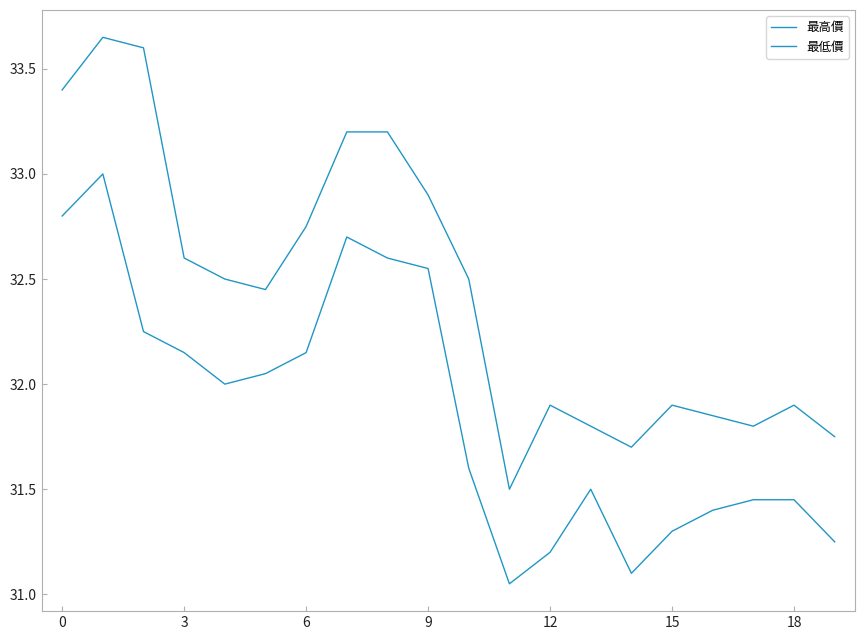

Does the chart have visible grid lines?

No